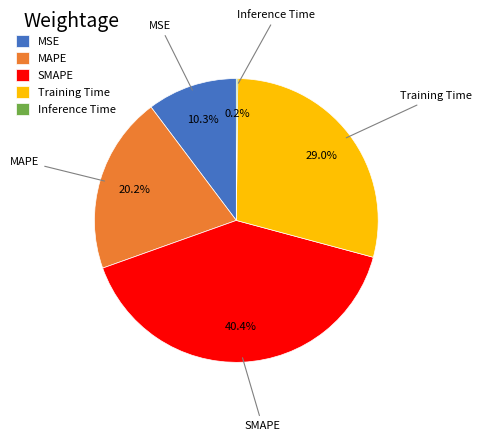

Is there any slice that represents more than half of the pie?

No